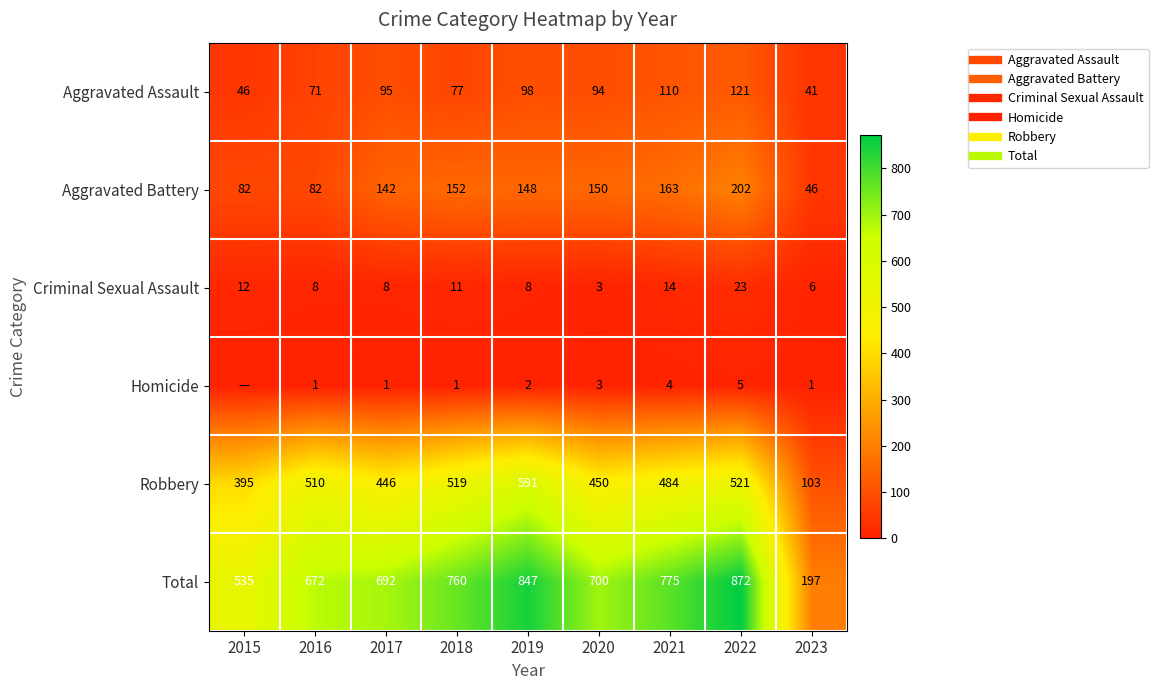

At which category does the chart reach its peak across all series?

2022